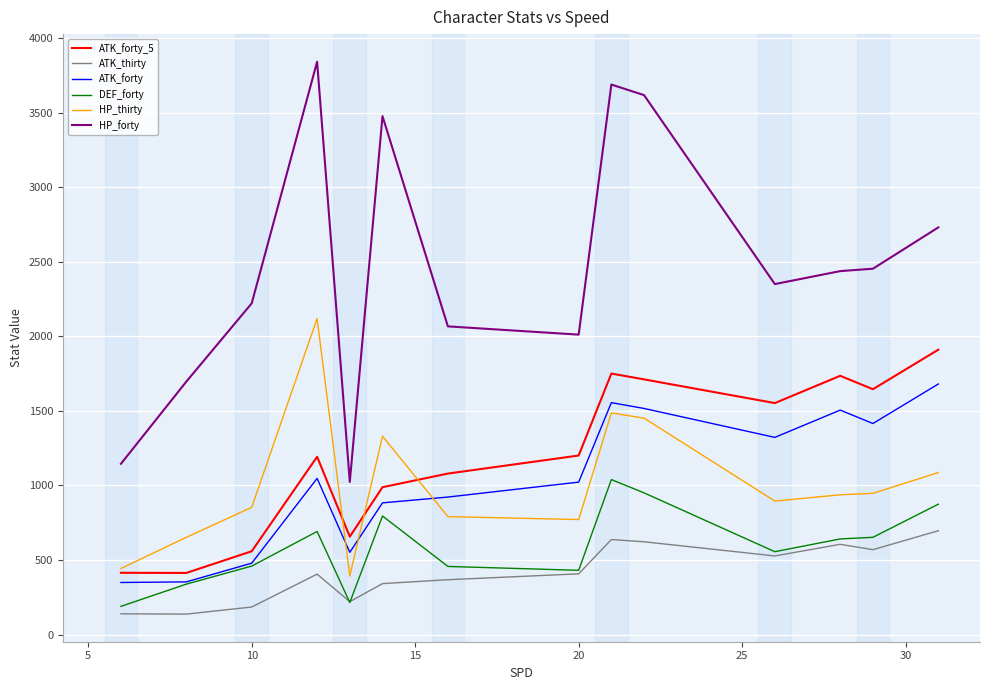

What is the lowest value of the ATK_forty_5 series?

413.0